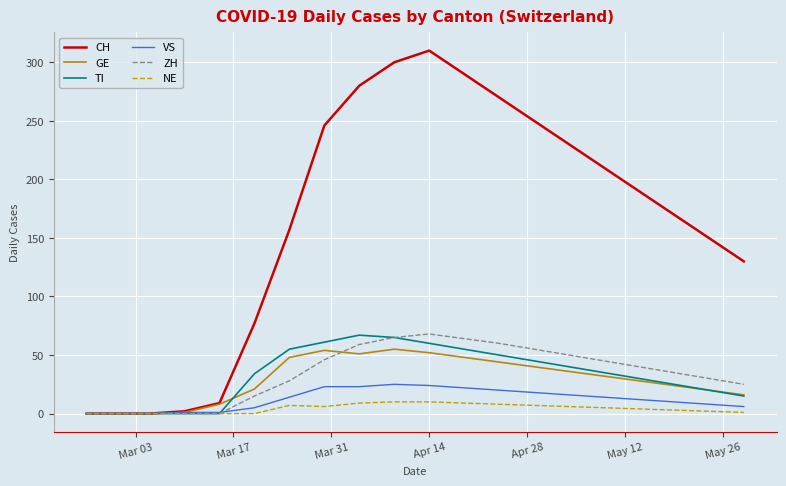

Which series has the widest spread of values?

CH